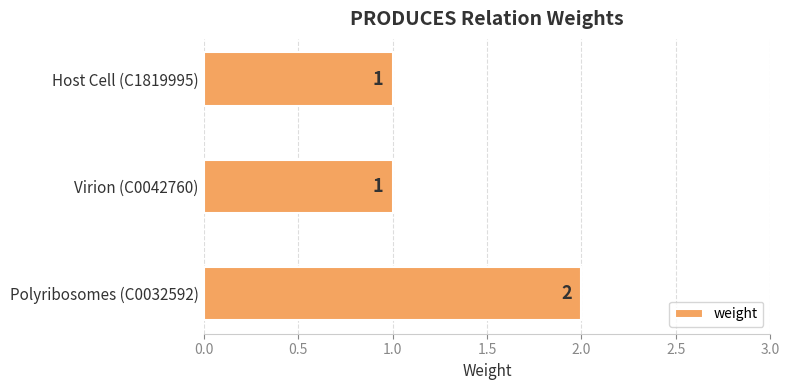

Reading top to bottom, extract all data points from this chart.

1	1	2